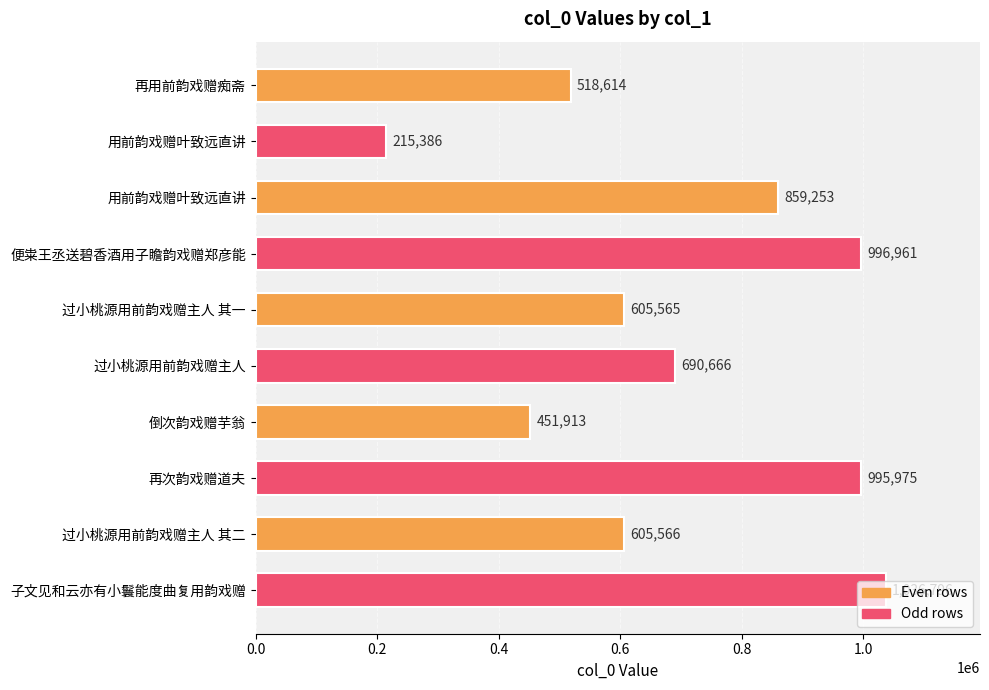

How many data points are less than 690666?

5